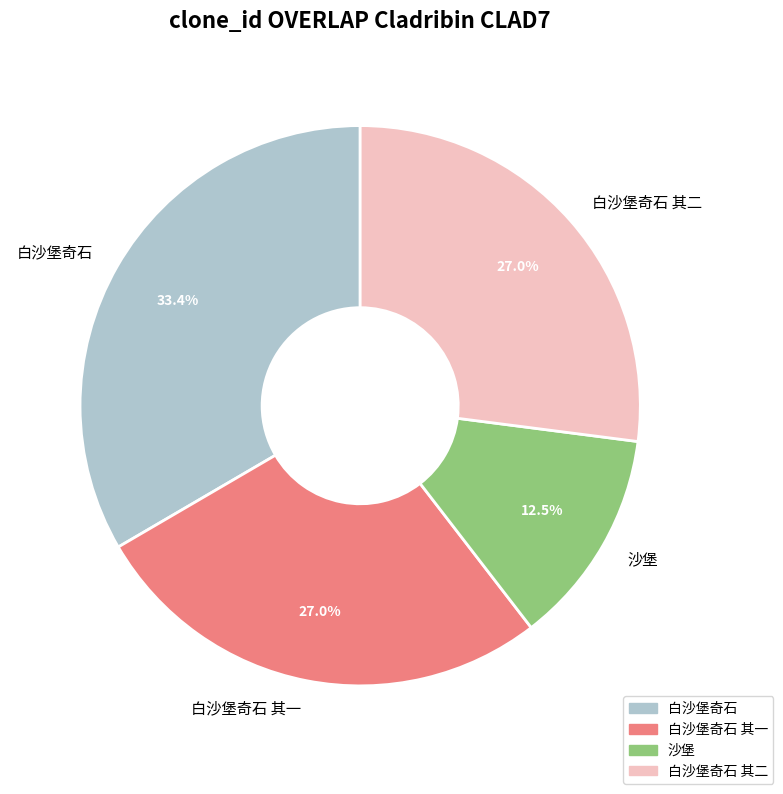

Does 白沙堡奇石 account for over 50% of the chart?

No